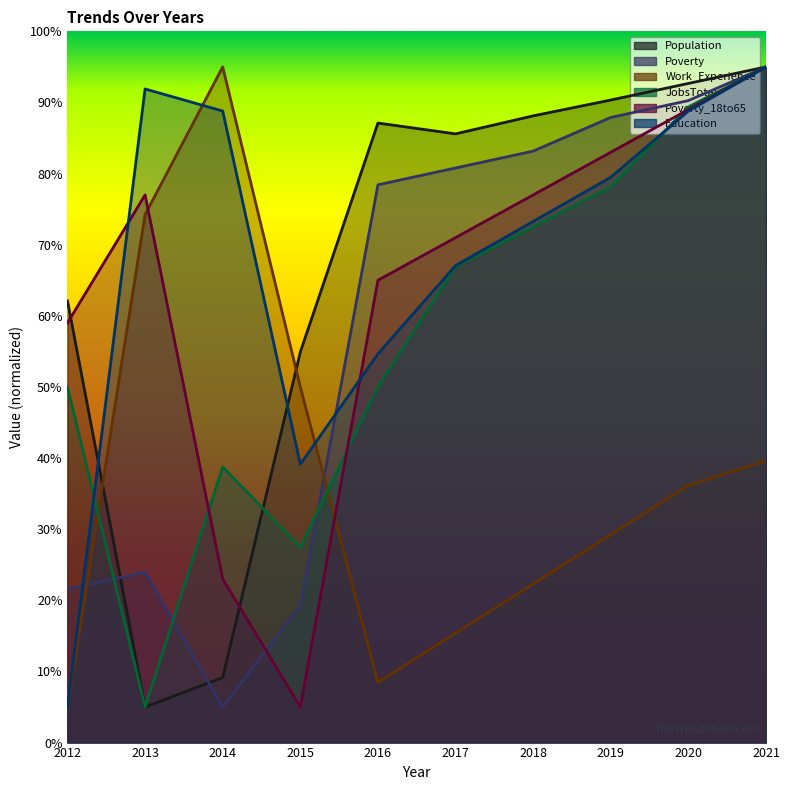

In Work_Experience, how many points are higher than both neighbors (excluding endpoints)?

1